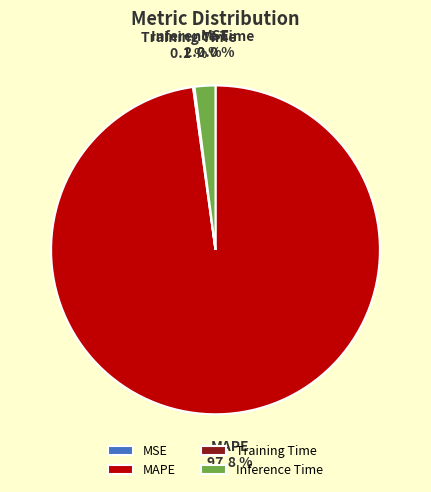

Does any single category account for the majority?

Yes